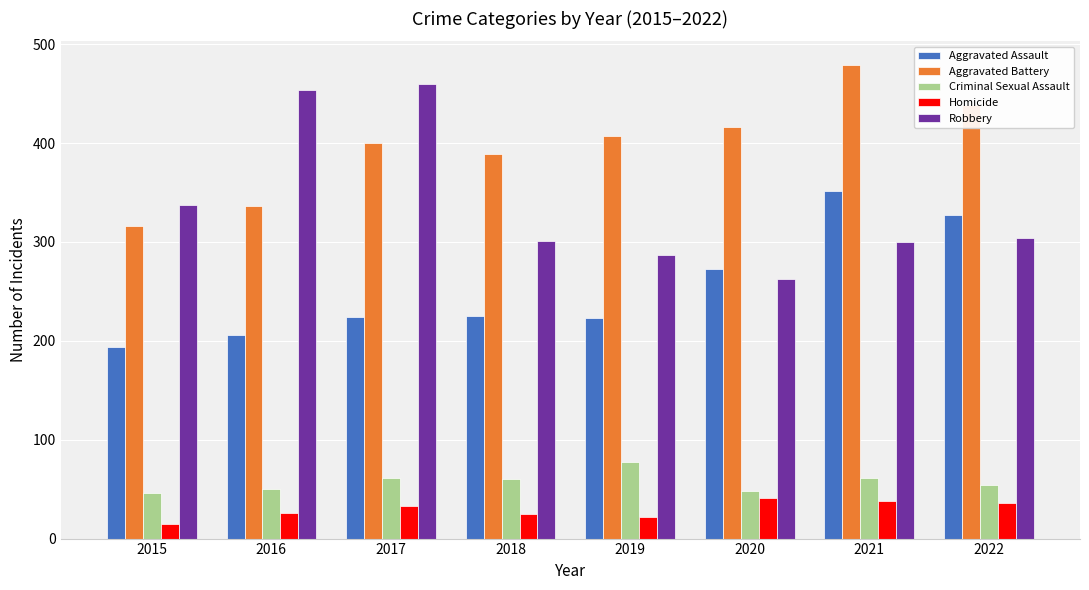

Which category has the highest value in the Aggravated Battery series?

2021